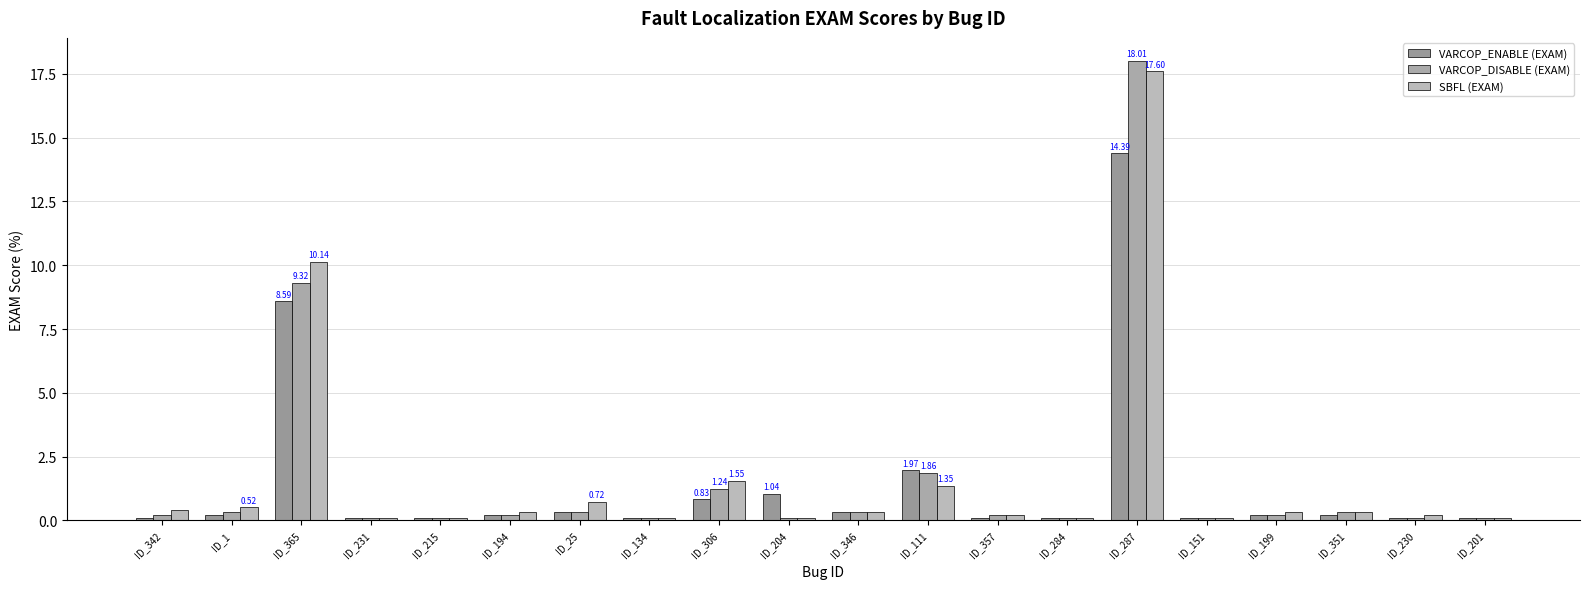

What is the difference between the second highest and minimum values in the VARCOP_DISABLE (EXAM) series?

9.2